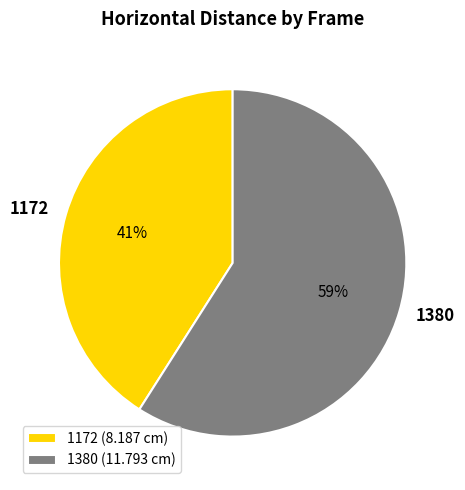

Combined, do 1380 and 1172 account for over 50%?

Yes